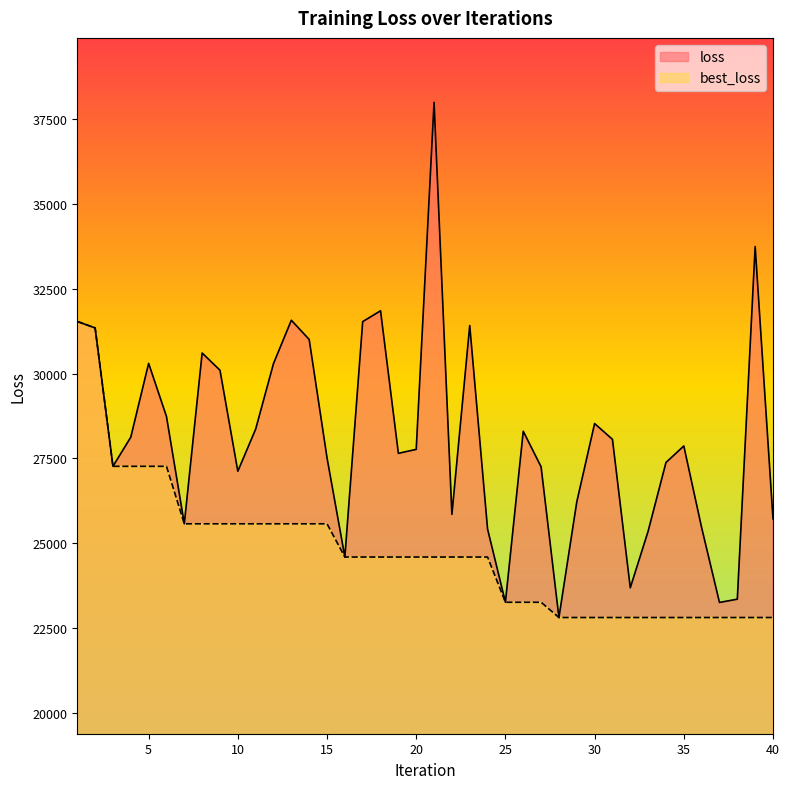

Reading right to left, what are all the values shown in this chart?

loss: 40=25720.7	39=33739.3	38=23355.3	37=23259.2	36=25461.2	35=27867.2	34=27379.9	33=25356.8	32=23691.4	31=28062.6	30=28527.0	29=26218.4	28=22815.7	27=27254.0	26=28300.9	25=23265.0	24=25419.8	23=31414.6	22=25852.5	21=37985.9	20=27767.0	19=27650.3	18=31848.4	17=31529.2	16=24596.8	15=27518.9	14=31003.3	13=31570.1	12=30294.4	11=28363.9	10=27123.1	9=30097.9	8=30604.1	7=25575.5	6=28736.2	5=30299.7	4=28127.2	3=27268.5	2=31343.1	1=31533.8
best_loss: 40=22815.7	39=22815.7	38=22815.7	37=22815.7	36=22815.7	35=22815.7	34=22815.7	33=22815.7	32=22815.7	31=22815.7	30=22815.7	29=22815.7	28=22815.7	27=23265.0	26=23265.0	25=23265.0	24=24596.8	23=24596.8	22=24596.8	21=24596.8	20=24596.8	19=24596.8	18=24596.8	17=24596.8	16=24596.8	15=25575.5	14=25575.5	13=25575.5	12=25575.5	11=25575.5	10=25575.5	9=25575.5	8=25575.5	7=25575.5	6=27268.5	5=27268.5	4=27268.5	3=27268.5	2=31343.1	1=31533.8